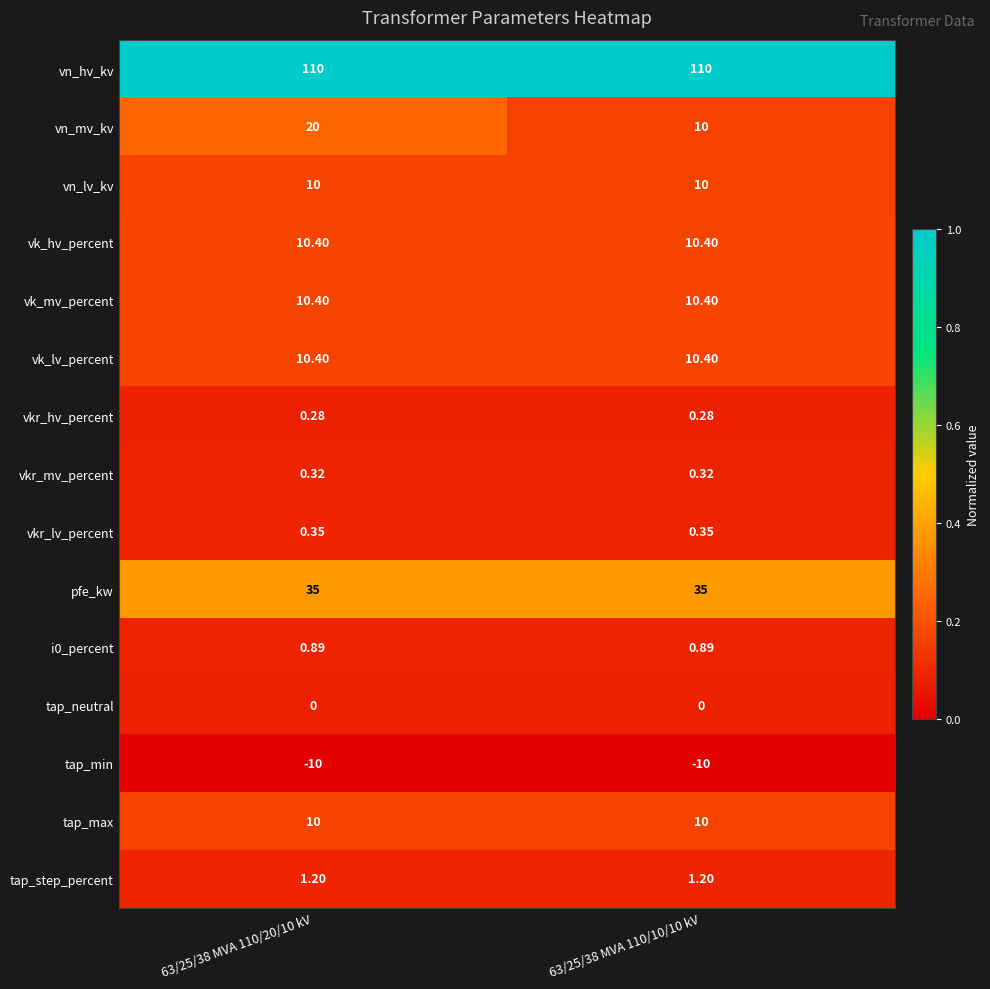

Is the value of vkr_hv_percent at 63/25/38 MVA 110/20/10 kV greater than the value of tap_neutral at 63/25/38 MVA 110/10/10 kV?

Yes